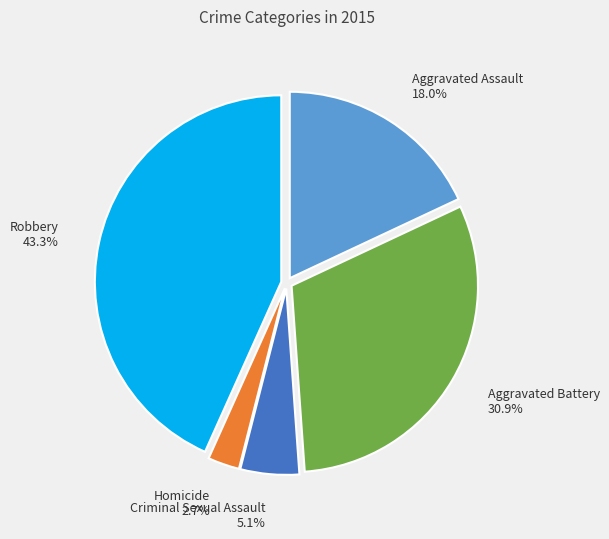

What is the largest slice in the pie chart?

Robbery